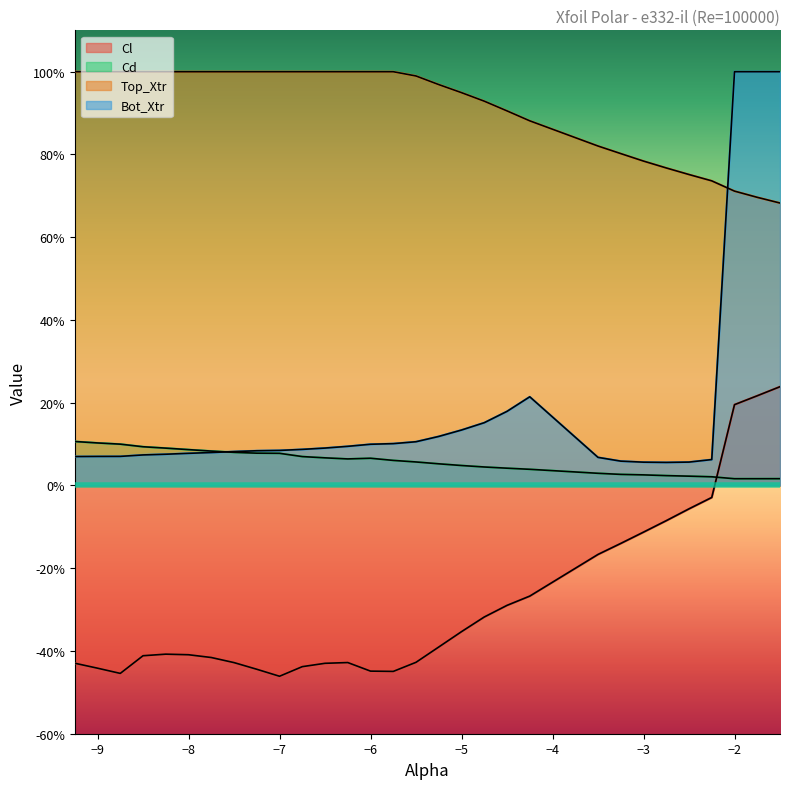

True or false: Cd and Top_Xtr intersect in this chart.

False